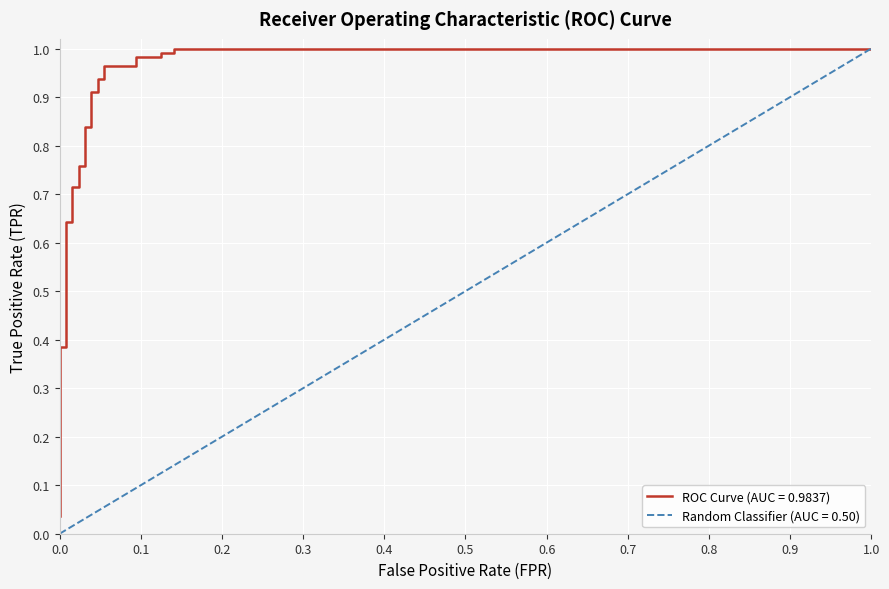

True or false: the data shows 0.8 at 0.0234375.

True